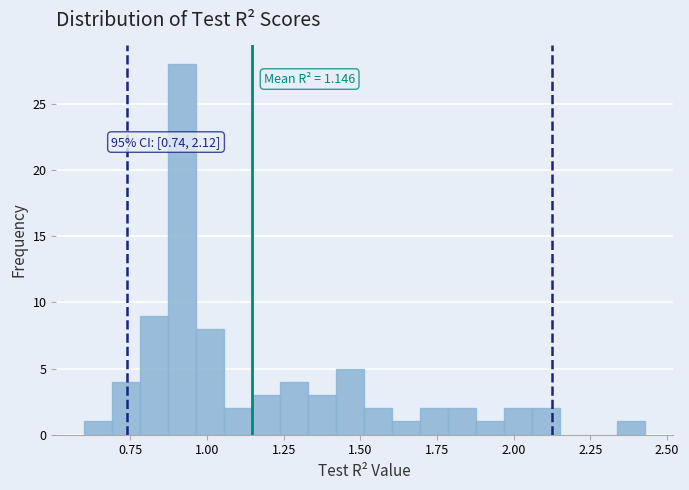

Around what value on the x-axis is the tallest bar? Give the approximate position of its centre, as read against the axis.

0.90